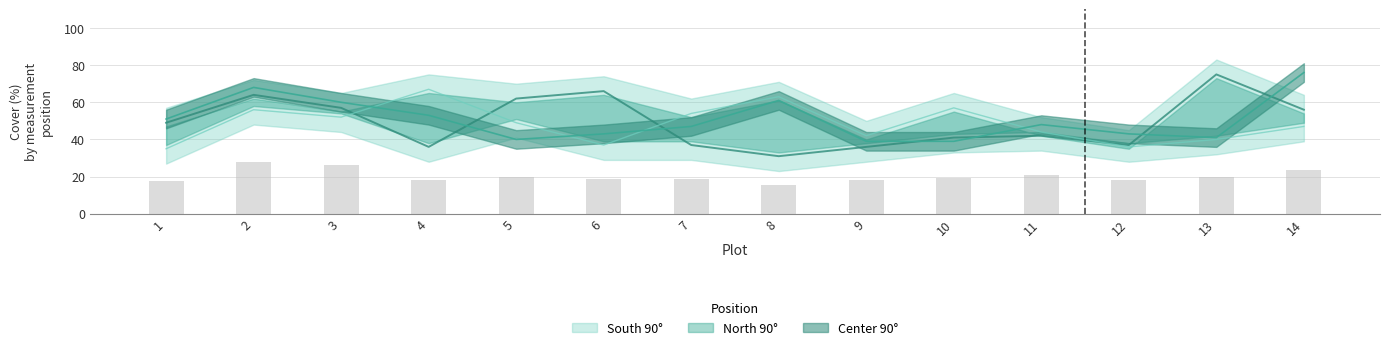

What value does the South 90° series have at 14, to the nearest 5?

55